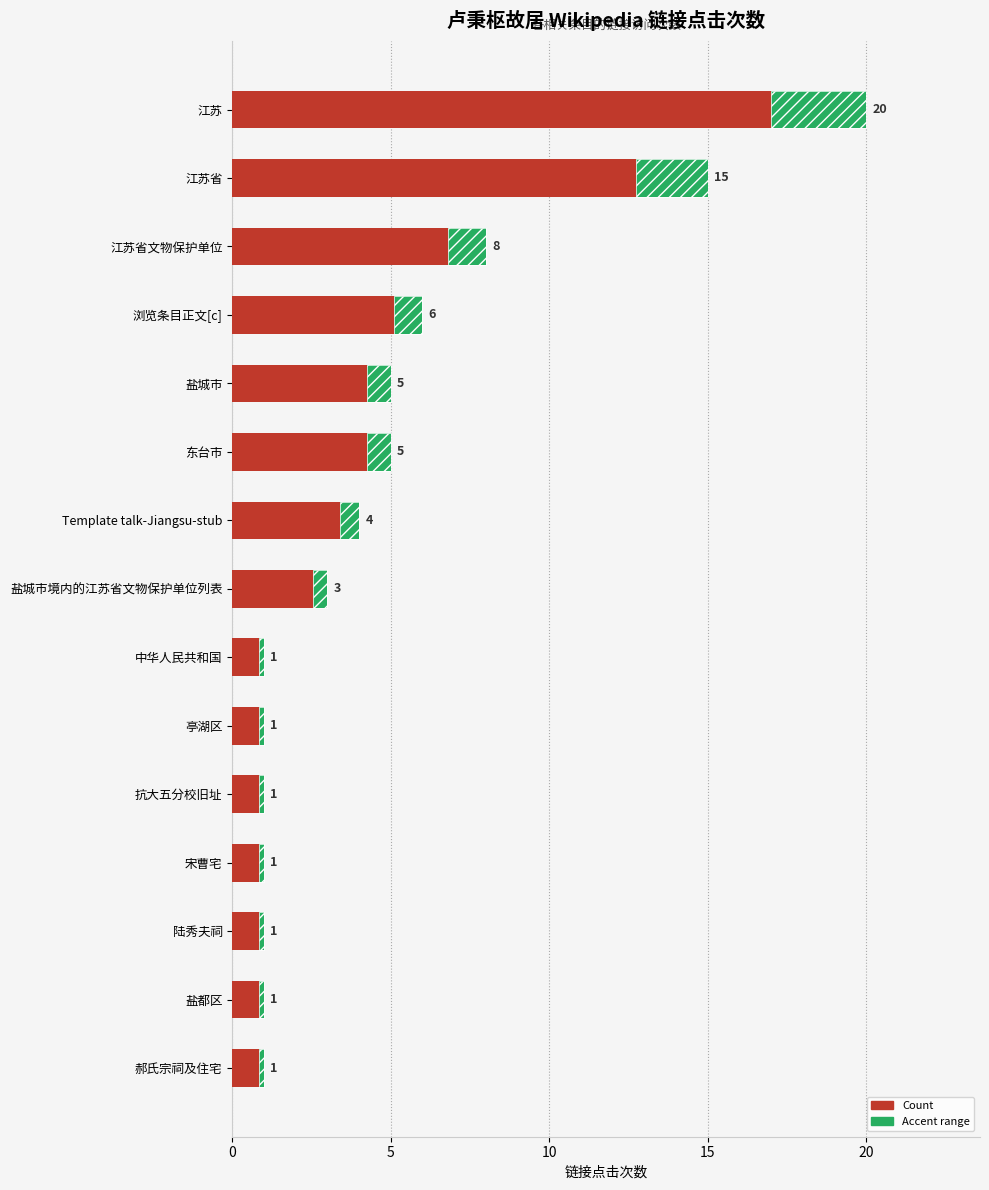

How many values are below 3?

7